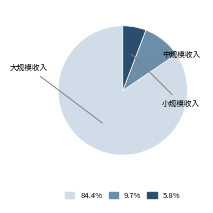

Count the number of slices in the pie.

3